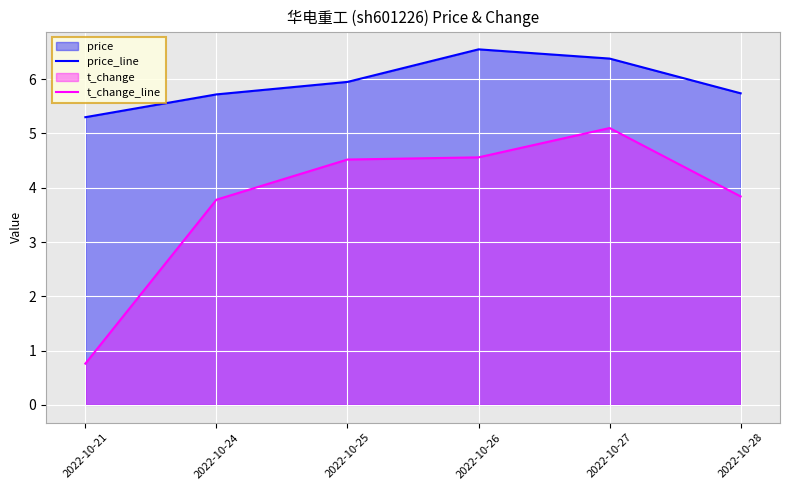

List the series in order of their peak value, lowest first.

t_change_line, price_line